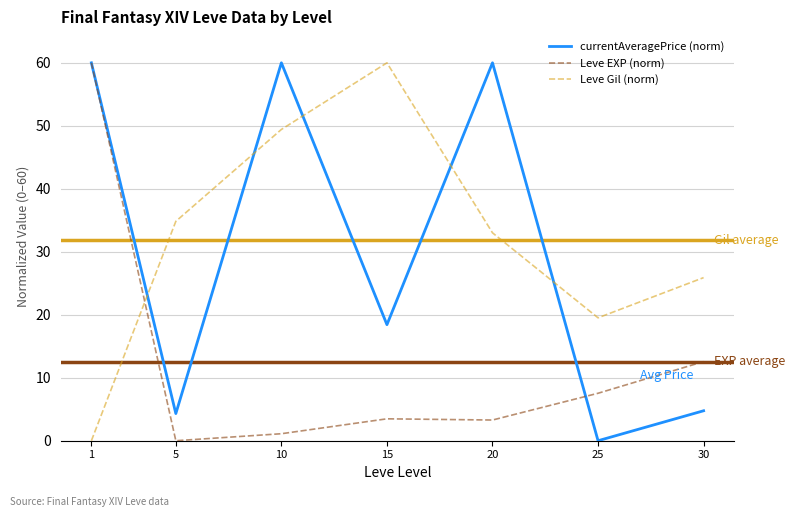

What is the sum of the Leve EXP (norm) values at 25 and 10?

8.6